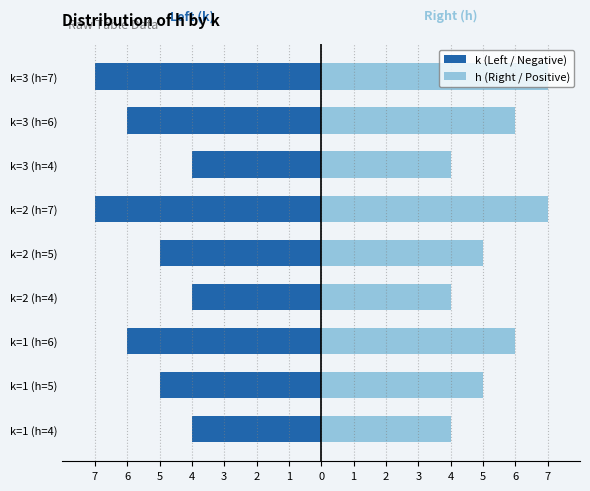

Which series has the largest total across all categories?

h (Right / Positive)